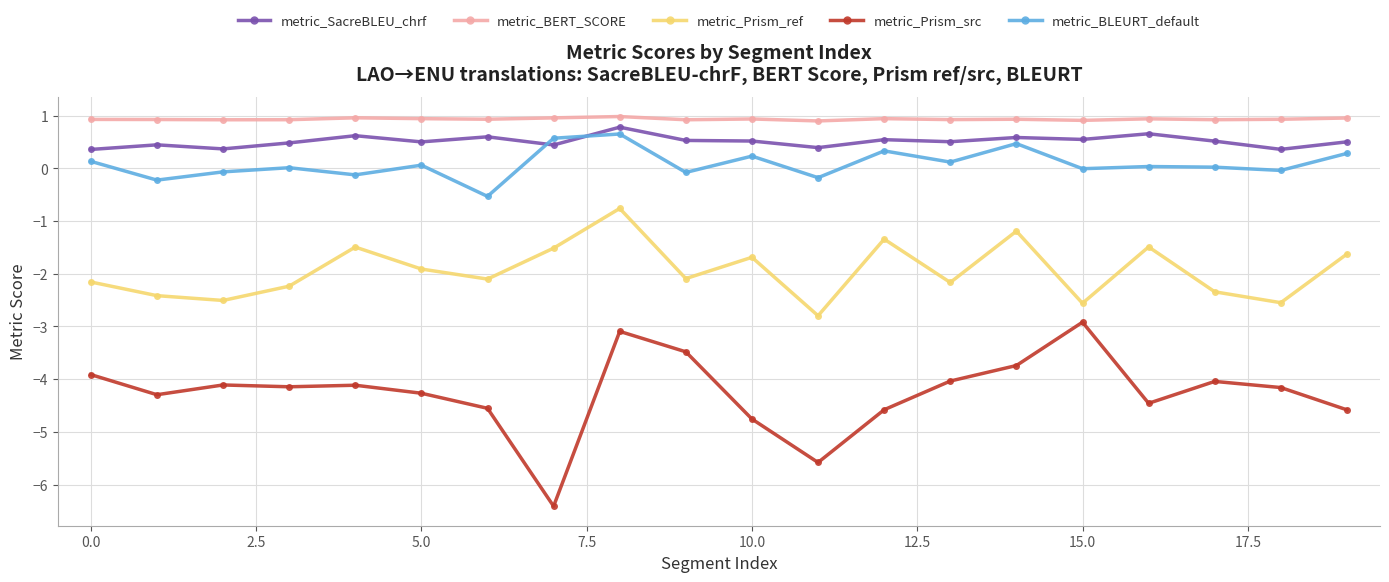

What is the smallest value displayed?

-6.4